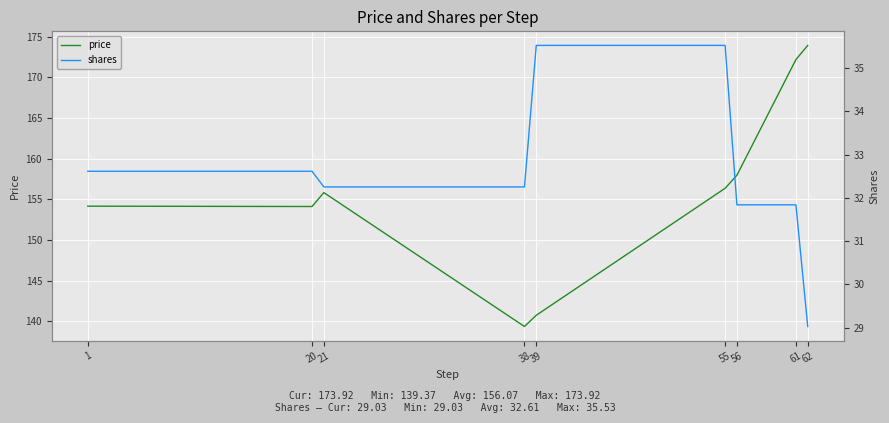

Reading left to right, what are all the values shown in this chart?

price: 1=154.2	20=154.1	21=155.8	38=139.4	39=140.8	55=156.4	56=158.0	61=172.2	62=173.9
shares: 1=32.6	20=32.6	21=32.3	38=32.3	39=35.5	55=35.5	56=31.8	61=31.8	62=29.0